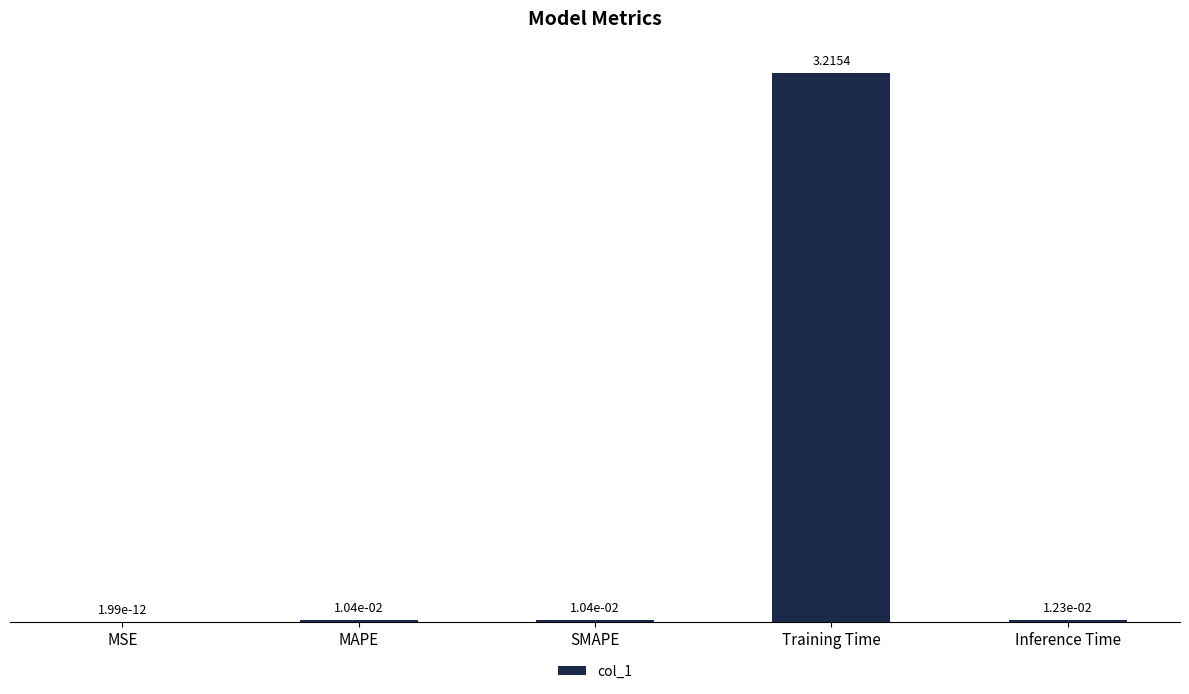

Where is the data nearest to the value 1?

Inference Time